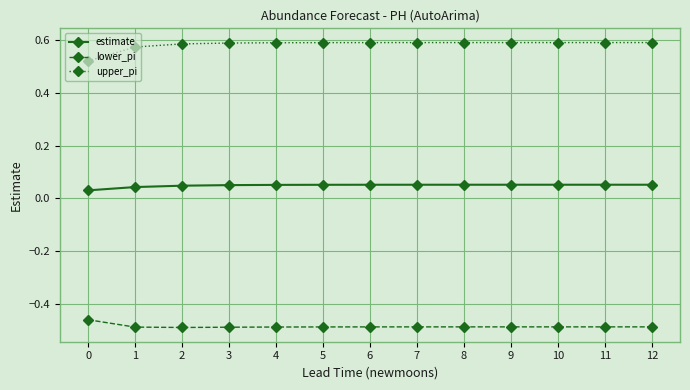

What is the sum of the lower_pi values at 11 and 9?

-1.0